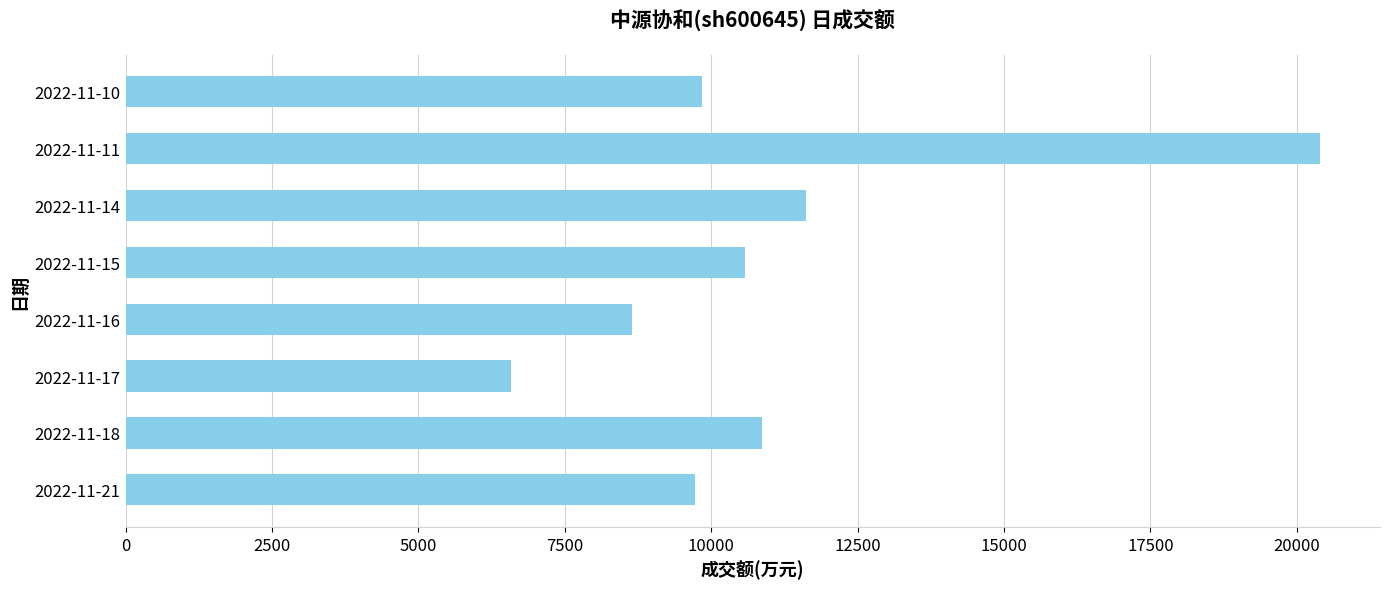

How many series are shown in this chart?

1